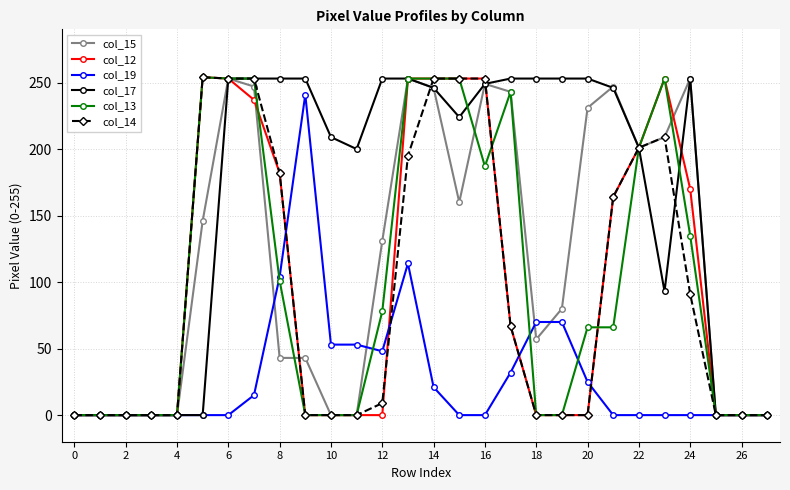

How many series are shown in this chart?

6